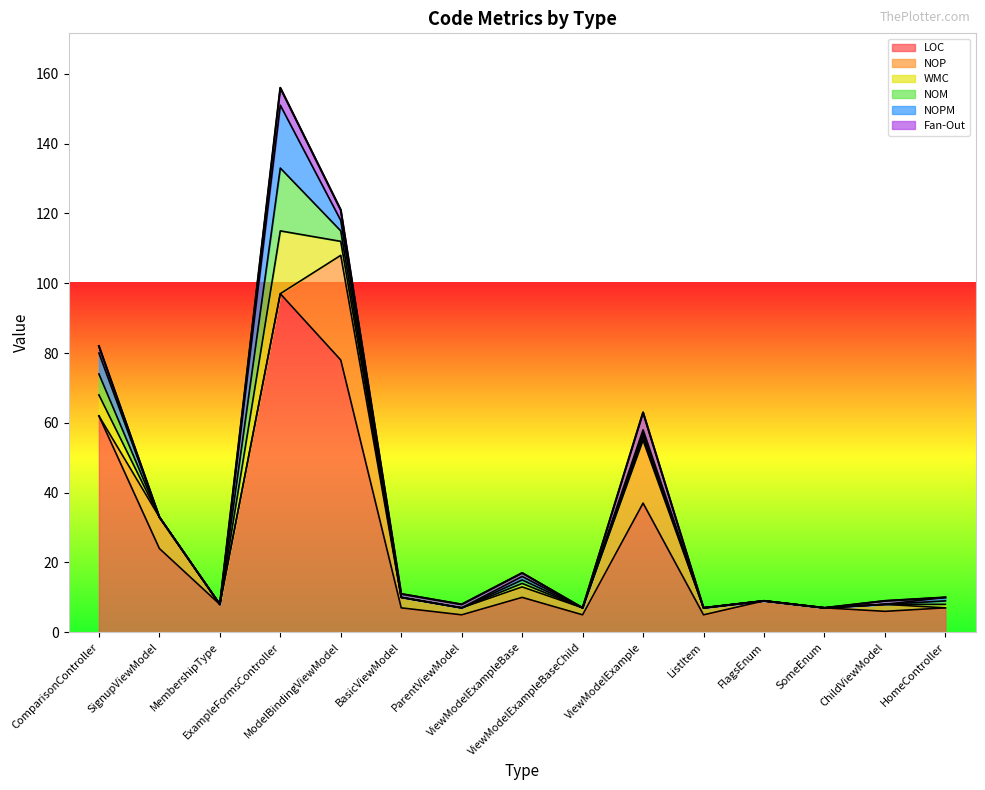

What is the sum of the WMC values at SignupViewModel and ViewModelExampleBase?

1